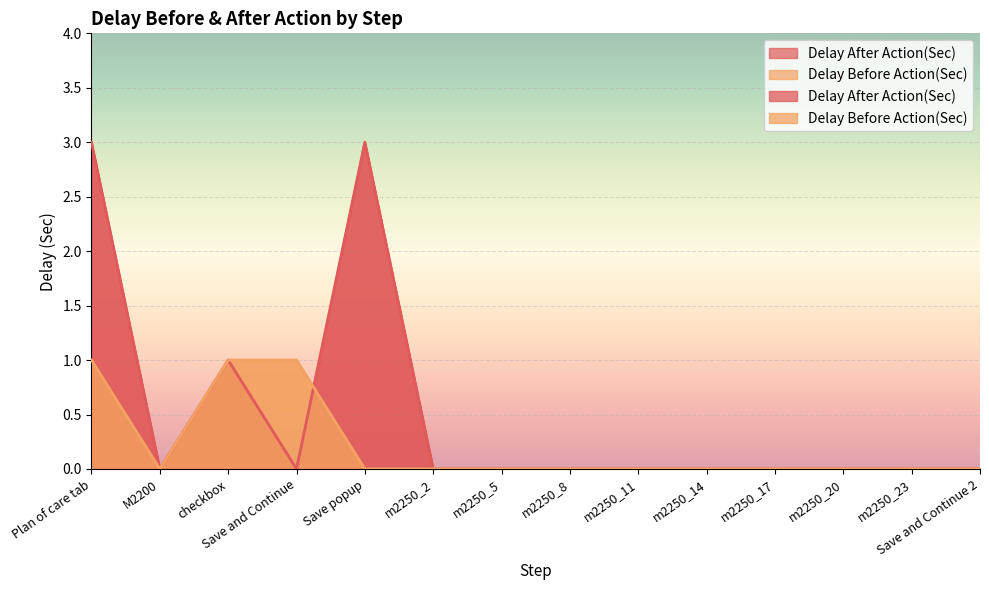

Which has a higher value, Save and Continue or m2250_20?

Save and Continue